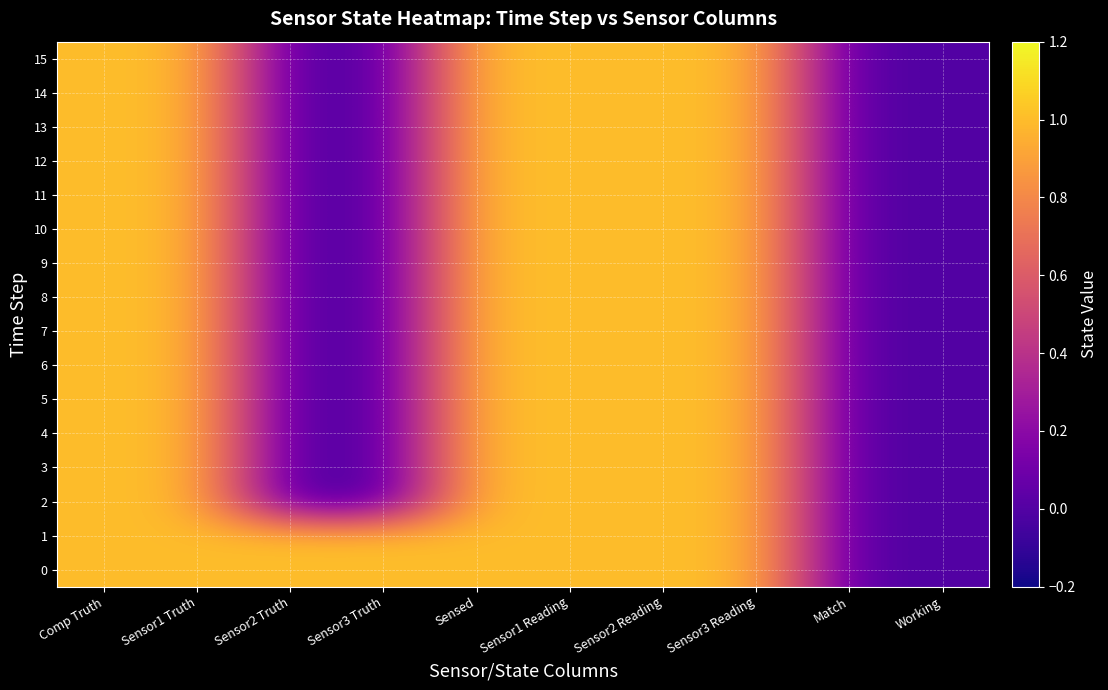

Reading left to right, extract all data points from this chart.

0: Comp Truth=1	Sensor1 Truth=1	Sensor2 Truth=1	Sensor3 Truth=1	Sensed=1	Sensor1 Reading=1	Sensor2 Reading=1	Sensor3 Reading=1	Match=0	Working=0
1: Comp Truth=1	Sensor1 Truth=1	Sensor2 Truth=1	Sensor3 Truth=1	Sensed=1	Sensor1 Reading=1	Sensor2 Reading=1	Sensor3 Reading=1	Match=0	Working=0
2: Comp Truth=1	Sensor1 Truth=1	Sensor2 Truth=0	Sensor3 Truth=0	Sensed=1	Sensor1 Reading=1	Sensor2 Reading=1	Sensor3 Reading=1	Match=0	Working=0
3: Comp Truth=1	Sensor1 Truth=1	Sensor2 Truth=0	Sensor3 Truth=0	Sensed=1	Sensor1 Reading=1	Sensor2 Reading=1	Sensor3 Reading=1	Match=0	Working=0
4: Comp Truth=1	Sensor1 Truth=1	Sensor2 Truth=0	Sensor3 Truth=0	Sensed=1	Sensor1 Reading=1	Sensor2 Reading=1	Sensor3 Reading=1	Match=0	Working=0
5: Comp Truth=1	Sensor1 Truth=1	Sensor2 Truth=0	Sensor3 Truth=0	Sensed=1	Sensor1 Reading=1	Sensor2 Reading=1	Sensor3 Reading=1	Match=0	Working=0
6: Comp Truth=1	Sensor1 Truth=1	Sensor2 Truth=0	Sensor3 Truth=0	Sensed=1	Sensor1 Reading=1	Sensor2 Reading=1	Sensor3 Reading=1	Match=0	Working=0
7: Comp Truth=1	Sensor1 Truth=1	Sensor2 Truth=0	Sensor3 Truth=0	Sensed=1	Sensor1 Reading=1	Sensor2 Reading=1	Sensor3 Reading=1	Match=0	Working=0
8: Comp Truth=1	Sensor1 Truth=1	Sensor2 Truth=0	Sensor3 Truth=0	Sensed=1	Sensor1 Reading=1	Sensor2 Reading=1	Sensor3 Reading=1	Match=0	Working=0
9: Comp Truth=1	Sensor1 Truth=1	Sensor2 Truth=0	Sensor3 Truth=0	Sensed=1	Sensor1 Reading=1	Sensor2 Reading=1	Sensor3 Reading=1	Match=0	Working=0
10: Comp Truth=1	Sensor1 Truth=1	Sensor2 Truth=0	Sensor3 Truth=0	Sensed=1	Sensor1 Reading=1	Sensor2 Reading=1	Sensor3 Reading=1	Match=0	Working=0
11: Comp Truth=1	Sensor1 Truth=1	Sensor2 Truth=0	Sensor3 Truth=0	Sensed=1	Sensor1 Reading=1	Sensor2 Reading=1	Sensor3 Reading=1	Match=0	Working=0
12: Comp Truth=1	Sensor1 Truth=1	Sensor2 Truth=0	Sensor3 Truth=0	Sensed=1	Sensor1 Reading=1	Sensor2 Reading=1	Sensor3 Reading=1	Match=0	Working=0
13: Comp Truth=1	Sensor1 Truth=1	Sensor2 Truth=0	Sensor3 Truth=0	Sensed=1	Sensor1 Reading=1	Sensor2 Reading=1	Sensor3 Reading=1	Match=0	Working=0
14: Comp Truth=1	Sensor1 Truth=1	Sensor2 Truth=0	Sensor3 Truth=0	Sensed=1	Sensor1 Reading=1	Sensor2 Reading=1	Sensor3 Reading=1	Match=0	Working=0
15: Comp Truth=1	Sensor1 Truth=1	Sensor2 Truth=0	Sensor3 Truth=0	Sensed=1	Sensor1 Reading=1	Sensor2 Reading=1	Sensor3 Reading=1	Match=0	Working=0